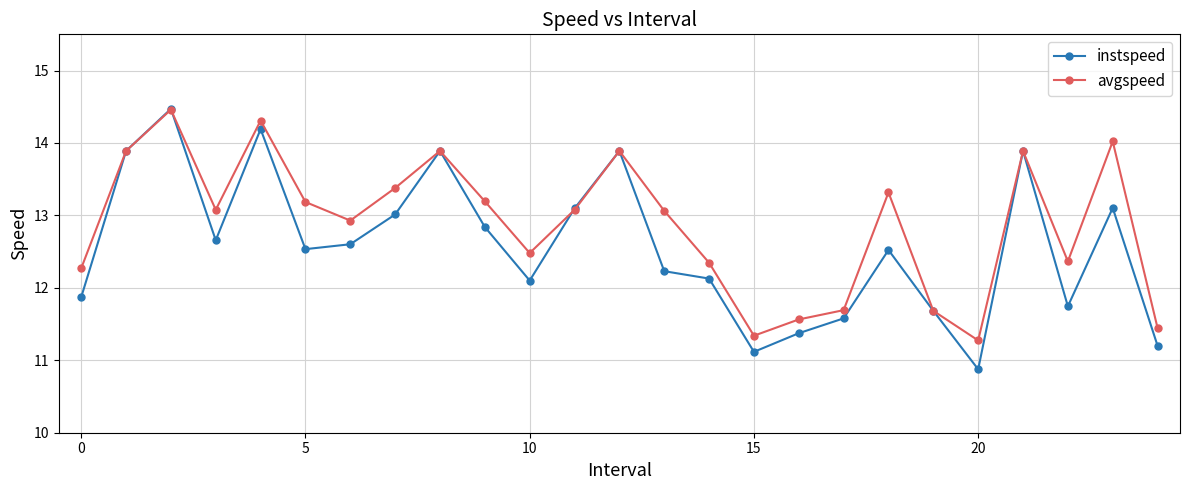

What is the value of the avgspeed point at the 17th from the left?

11.6